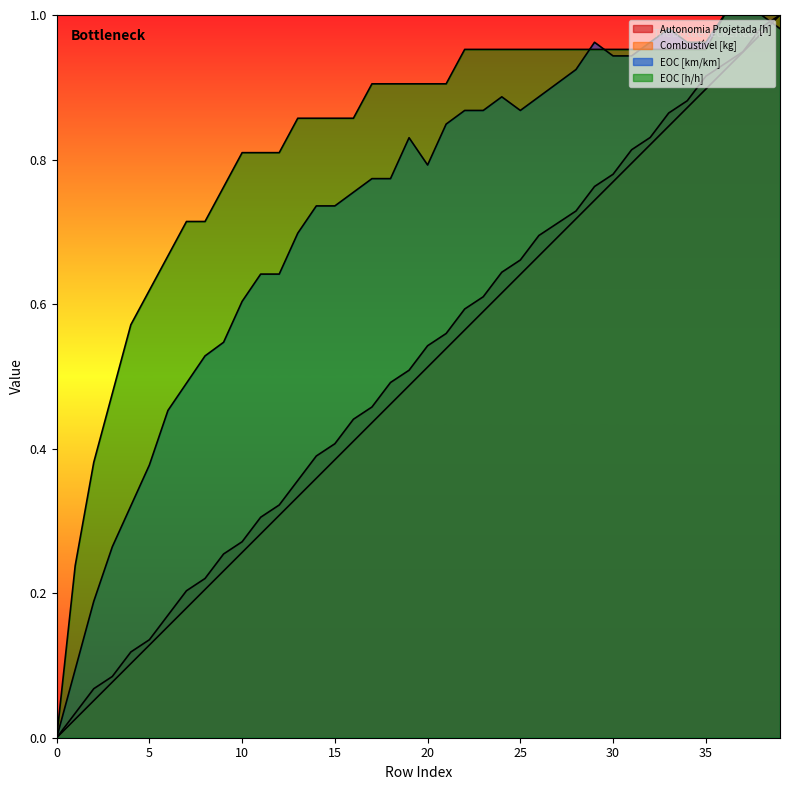

Reading left to right, what are all the values shown in this chart?

Autonomia Projetada [h]: 0.0	0.0	0.1	0.1	0.1	0.1	0.2	0.2	0.2	0.3	0.3	0.3	0.3	0.4	0.4	0.4	0.4	0.5	0.5	0.5	0.5	0.6	0.6	0.6	0.6	0.7	0.7	0.7	0.7	0.8	0.8	0.8	0.8	0.9	0.9	0.9	0.9	0.9	1.0	1.0
Combustível [kg]: 0.0	0.0	0.1	0.1	0.1	0.1	0.2	0.2	0.2	0.2	0.3	0.3	0.3	0.3	0.4	0.4	0.4	0.4	0.5	0.5	0.5	0.5	0.6	0.6	0.6	0.6	0.7	0.7	0.7	0.7	0.8	0.8	0.8	0.8	0.9	0.9	0.9	0.9	1.0	1.0
EOC [km/km]: 0.0	0.1	0.2	0.3	0.3	0.4	0.5	0.5	0.5	0.5	0.6	0.6	0.6	0.7	0.7	0.7	0.8	0.8	0.8	0.8	0.8	0.8	0.9	0.9	0.9	0.9	0.9	0.9	0.9	1.0	0.9	0.9	1.0	1.0	1.0	1.0	1.0	1.0	1.0	1.0
EOC [h/h]: 0.0	0.2	0.4	0.5	0.6	0.6	0.7	0.7	0.7	0.8	0.8	0.8	0.8	0.9	0.9	0.9	0.9	0.9	0.9	0.9	0.9	0.9	1.0	1.0	1.0	1.0	1.0	1.0	1.0	1.0	1.0	1.0	1.0	1.0	1.0	1.0	1.0	1.0	1.0	1.0